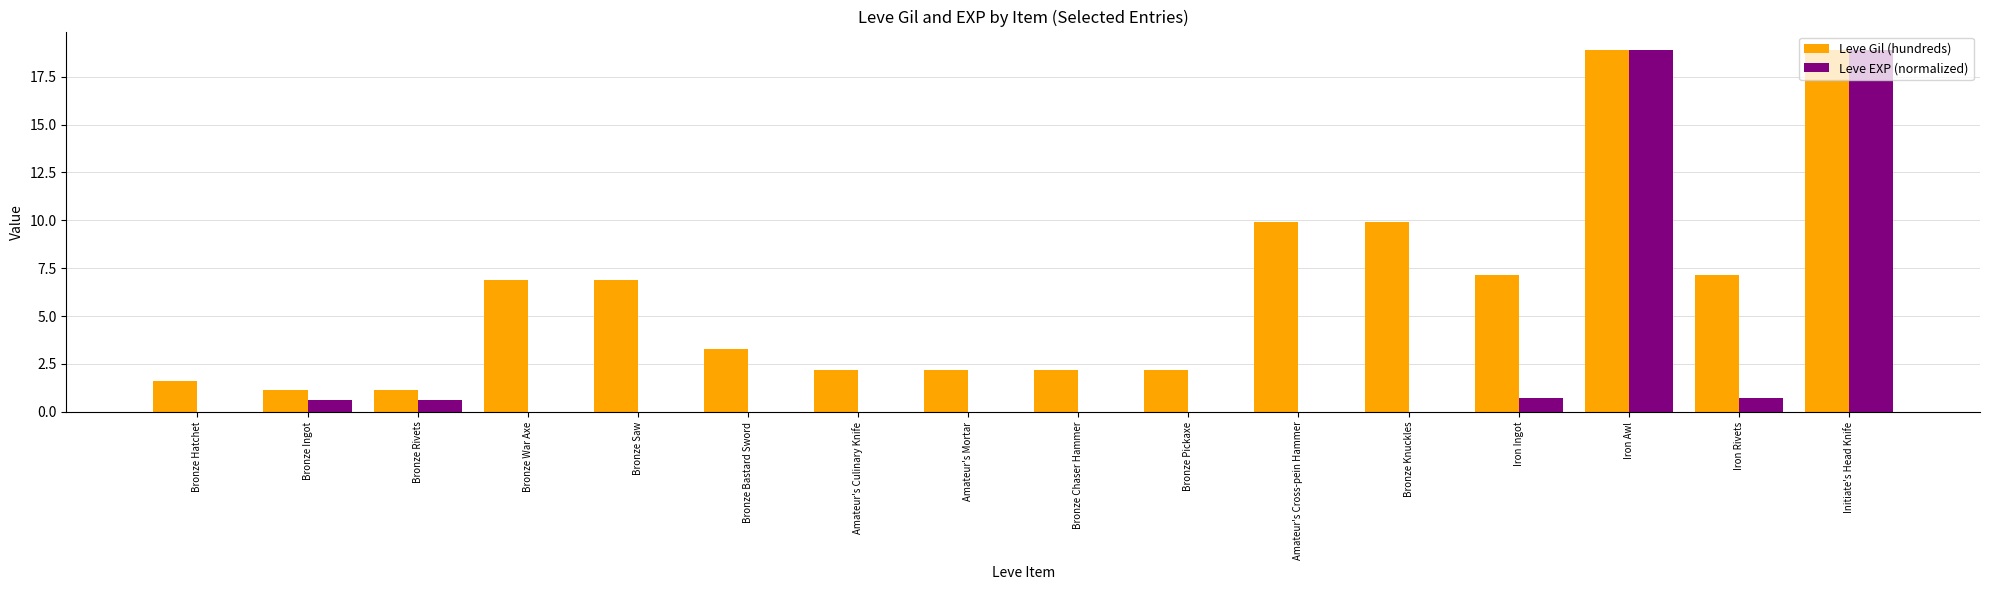

What value does the Leve Gil (hundreds) series have at Bronze Chaser Hammer?

2.2